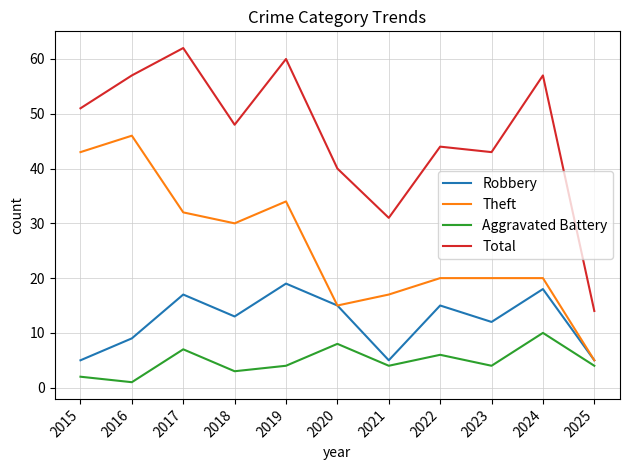

The value of Aggravated Battery at 2017 is 7. True or false?

True